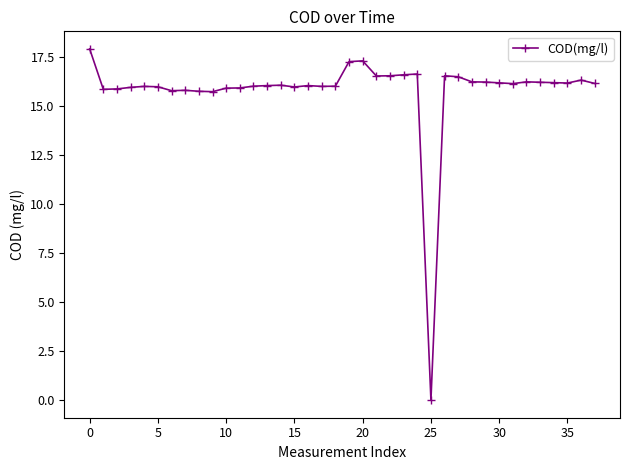

How many lines are shown in the chart?

1